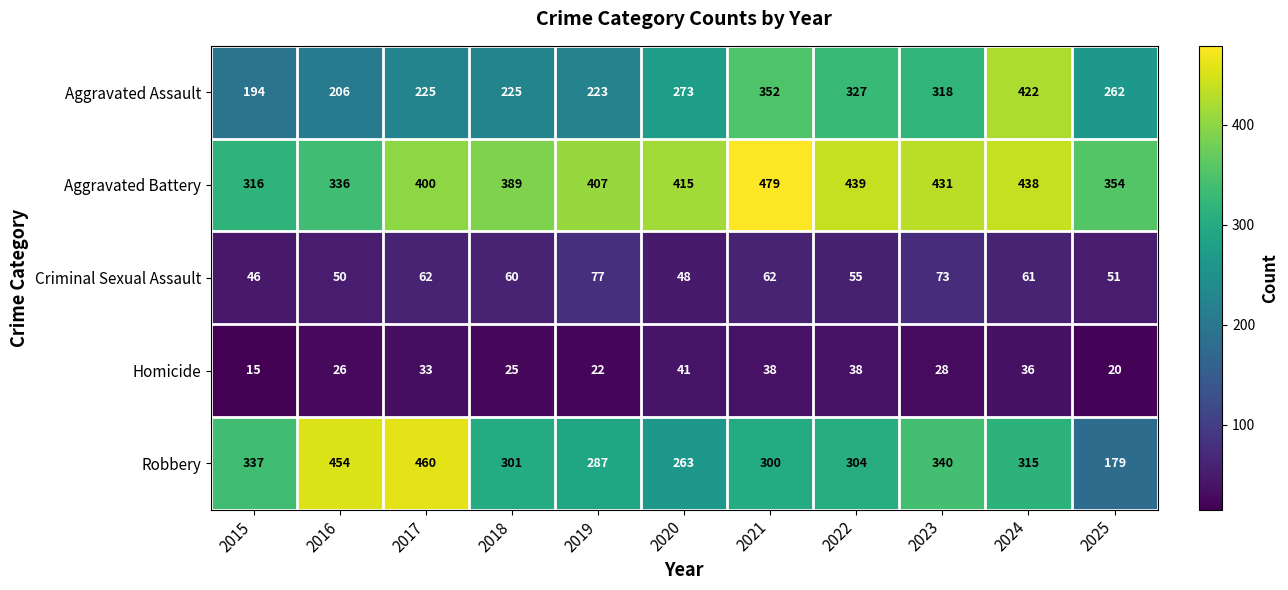

Is it true that Aggravated Assault equals 214 at 2021?

False